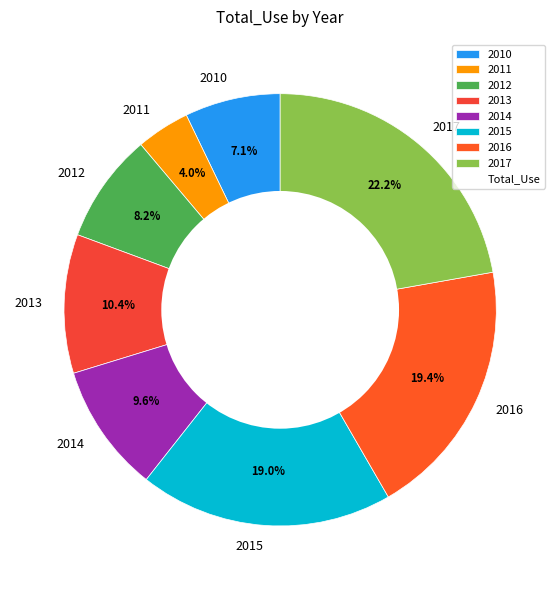

To the nearest percent, what percentage of the pie is 2011?

4%